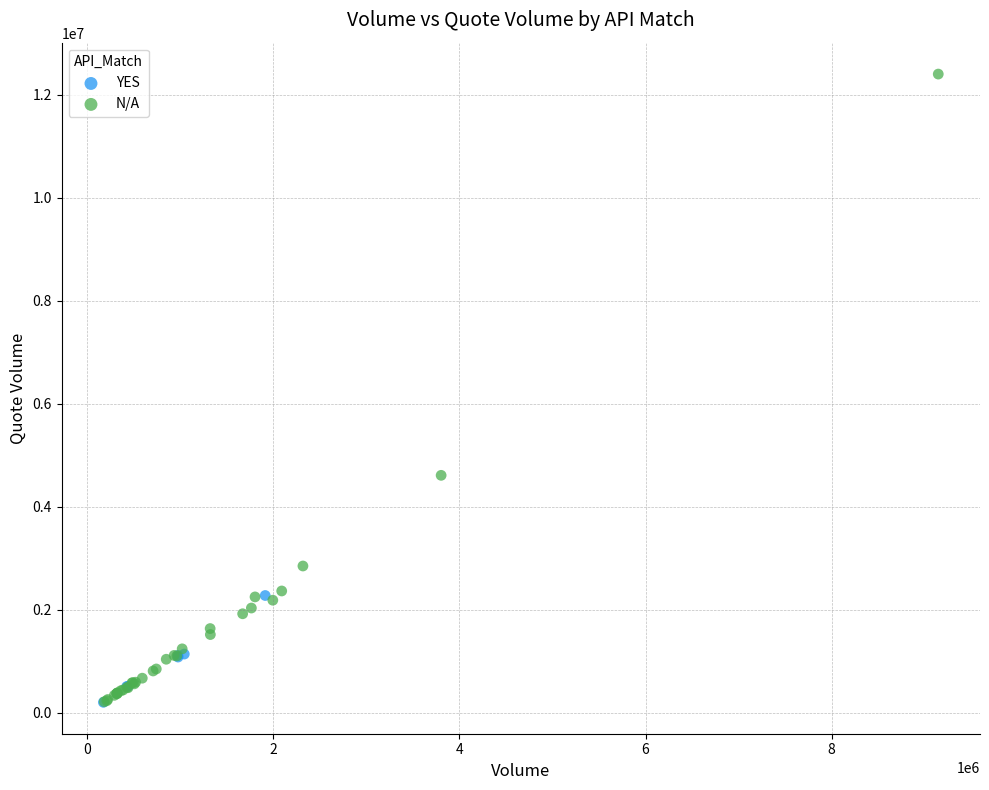

Which series contains the highest Y value?

N/A